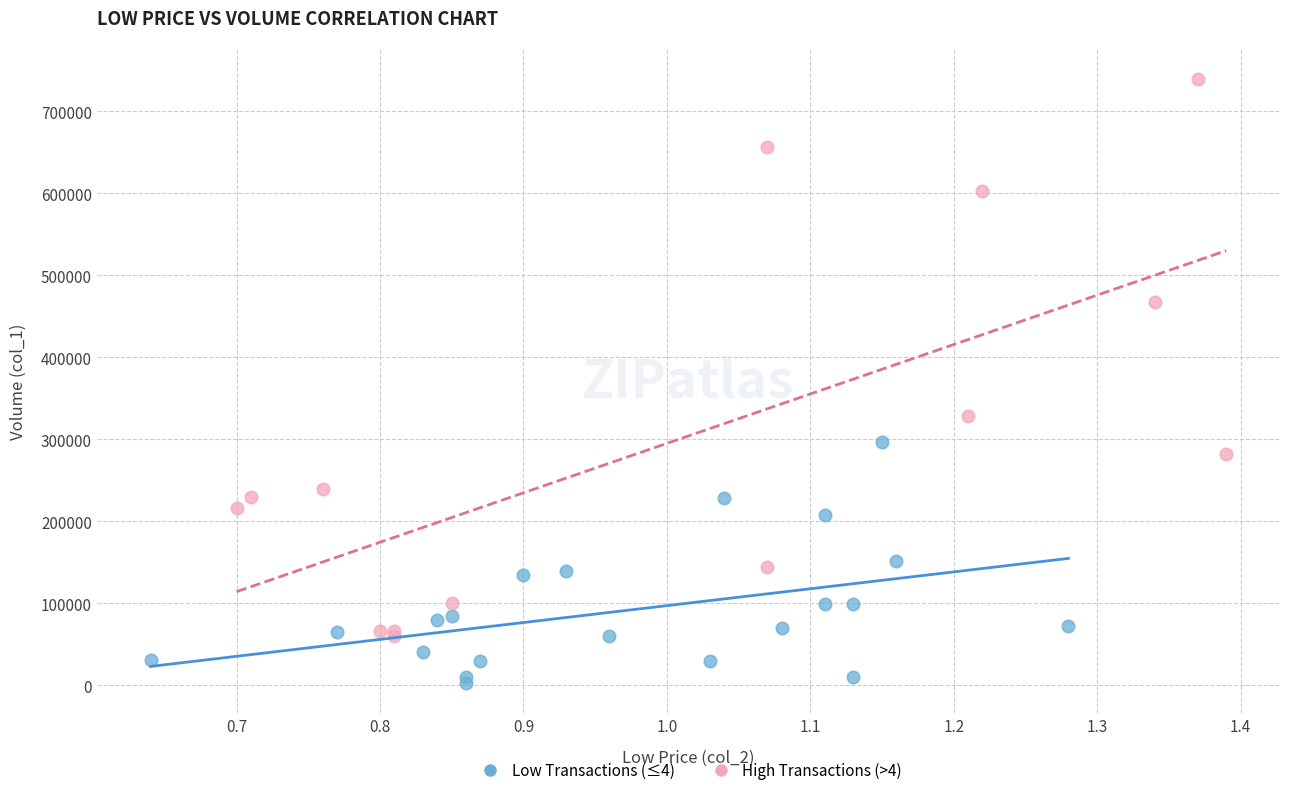

Which series has the largest Y range (max minus min)?

High Transactions (>4)